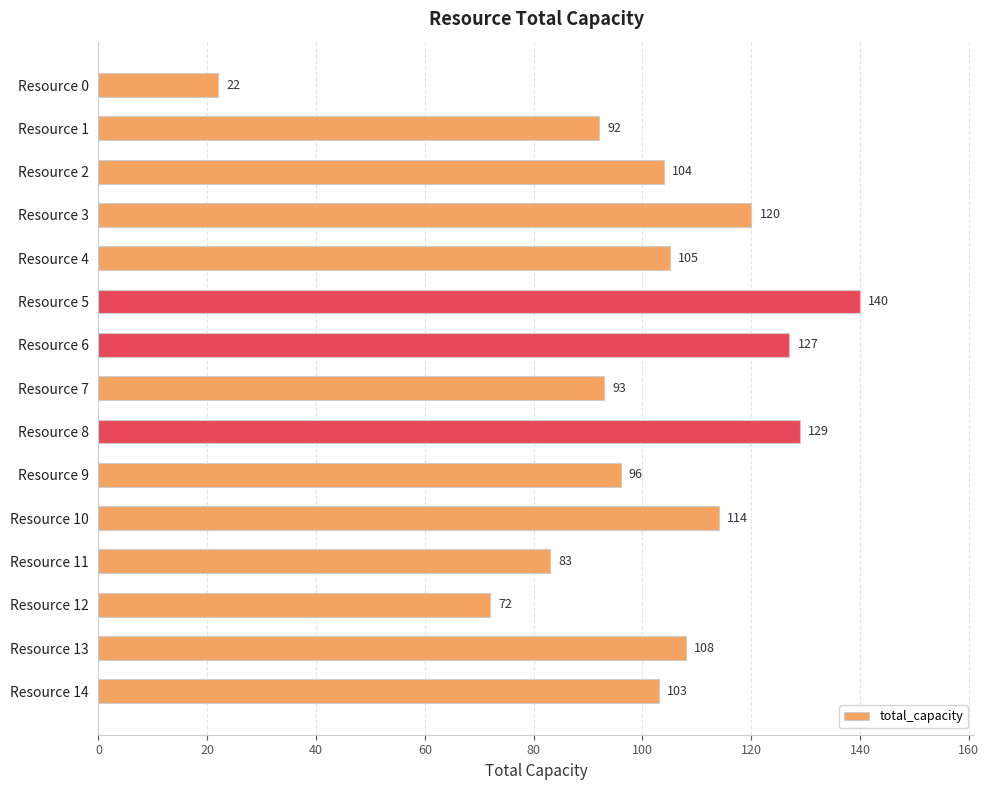

Reading top to bottom, transcribe all the data shown in this chart.

Resource 0=22	Resource 1=92	Resource 2=104	Resource 3=120	Resource 4=105	Resource 5=140	Resource 6=127	Resource 7=93	Resource 8=129	Resource 9=96	Resource 10=114	Resource 11=83	Resource 12=72	Resource 13=108	Resource 14=103